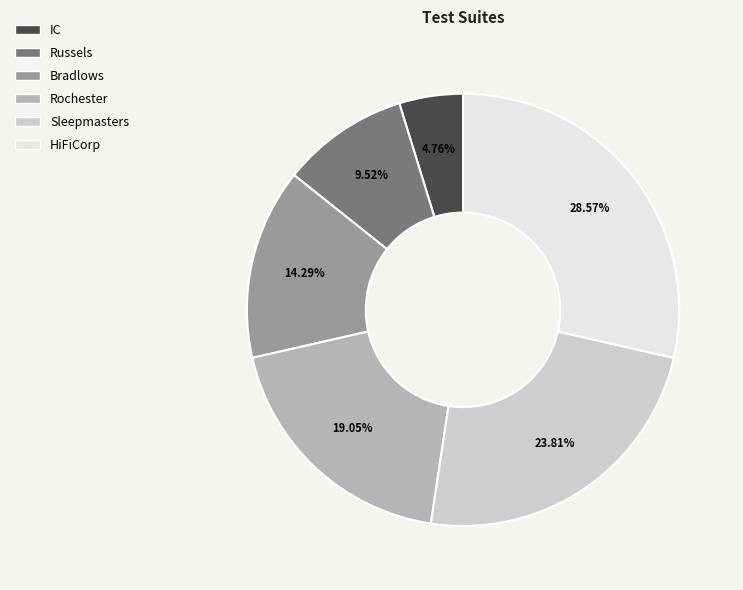

Is IC the majority of the pie?

No